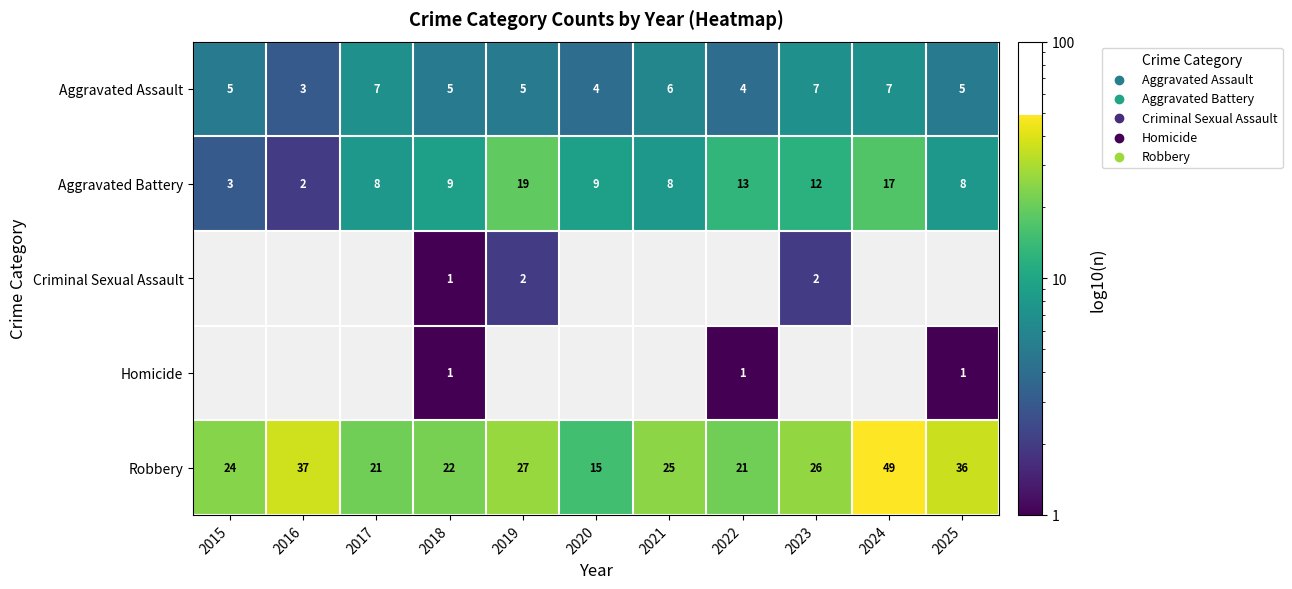

Is the value of Aggravated Assault at 2020 greater than the value of Robbery at 2021?

No